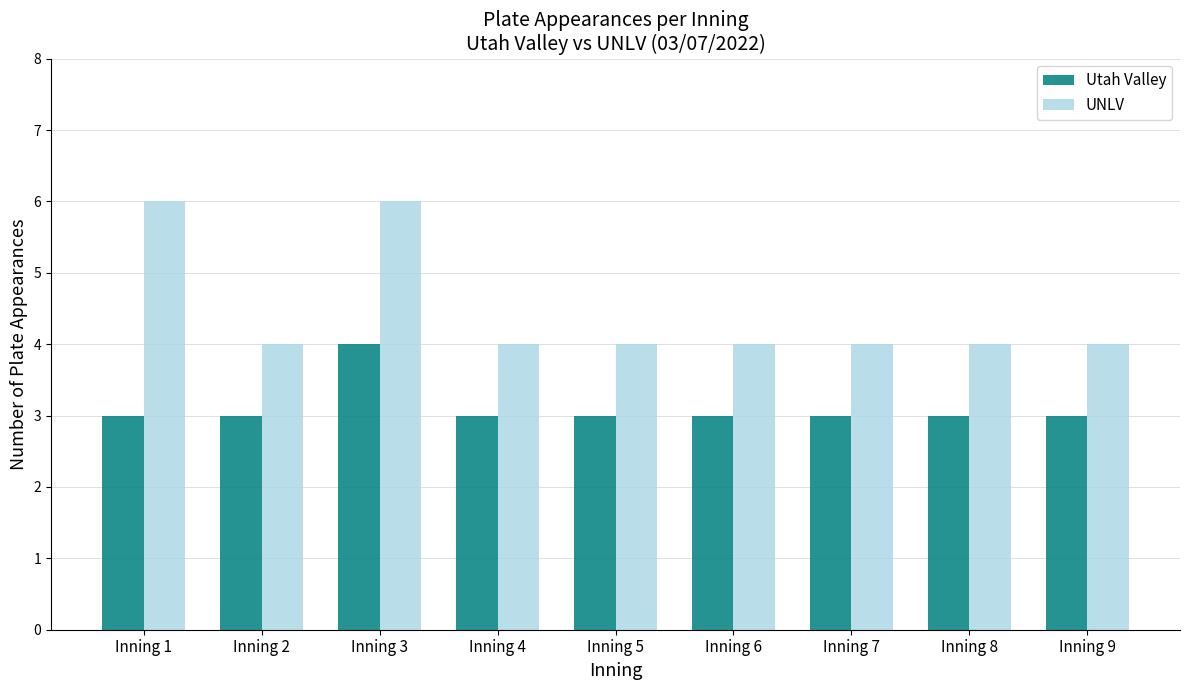

At Inning 8, list the series in order from largest to smallest.

UNLV, Utah Valley